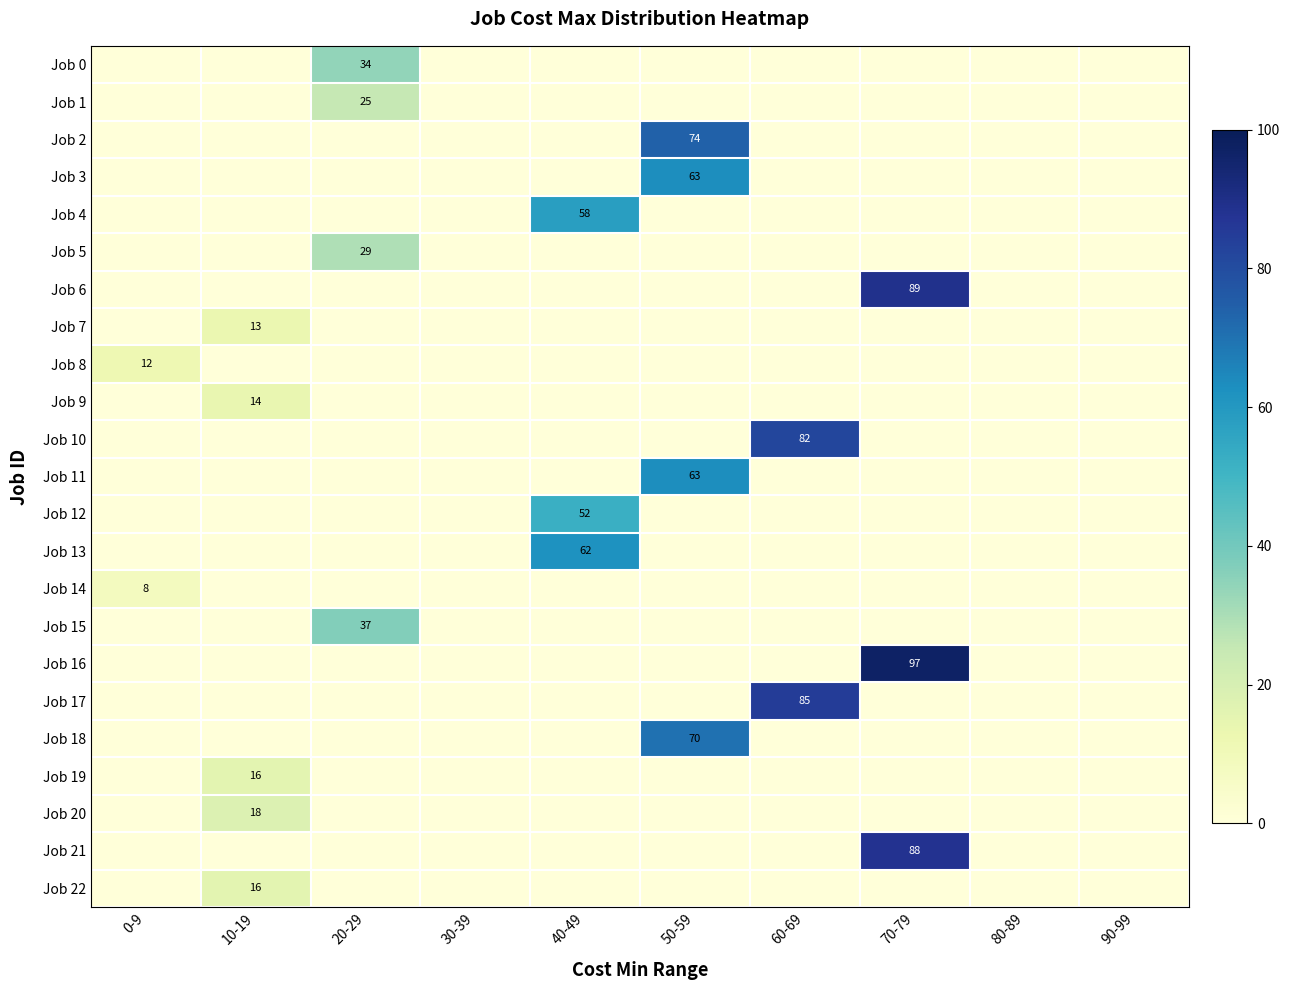

True or false: Job 3 has a value of 20 at 50-59.

False